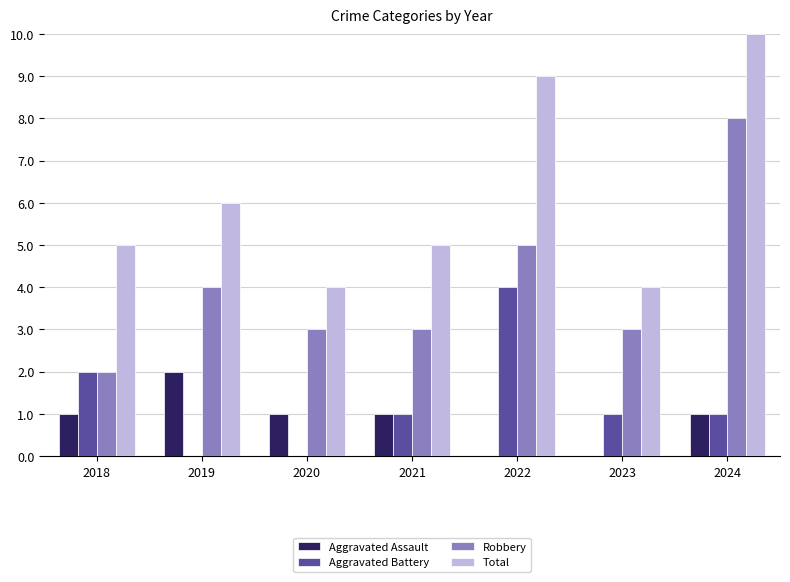

What is the total value across all series at 2018?

10